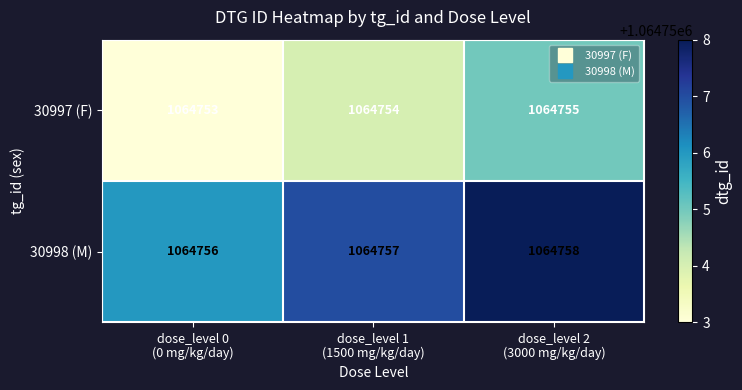

What is the greatest value displayed?

1064758